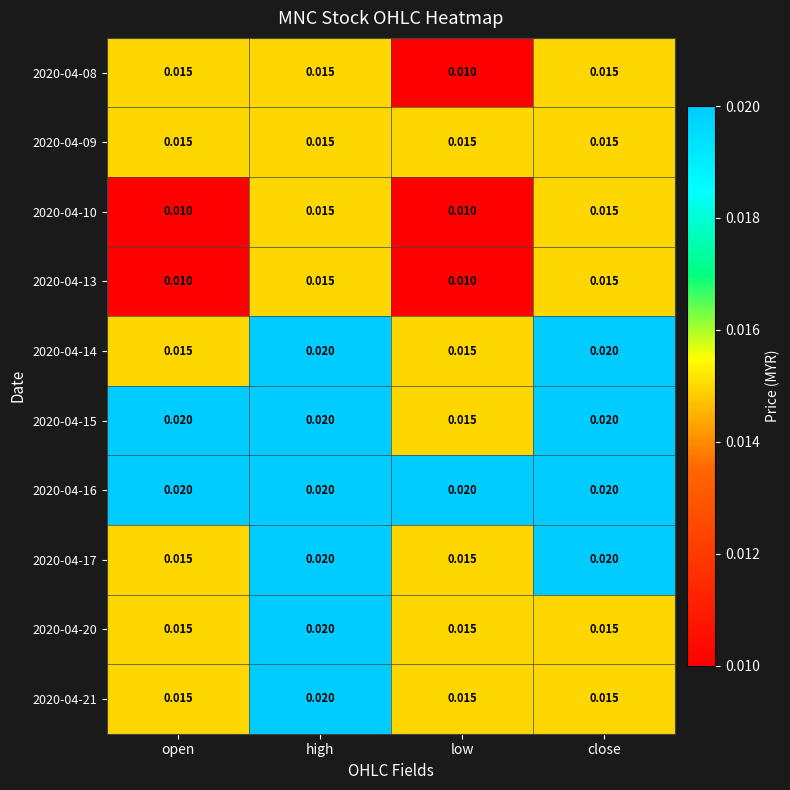

How many data points does each series have?

4